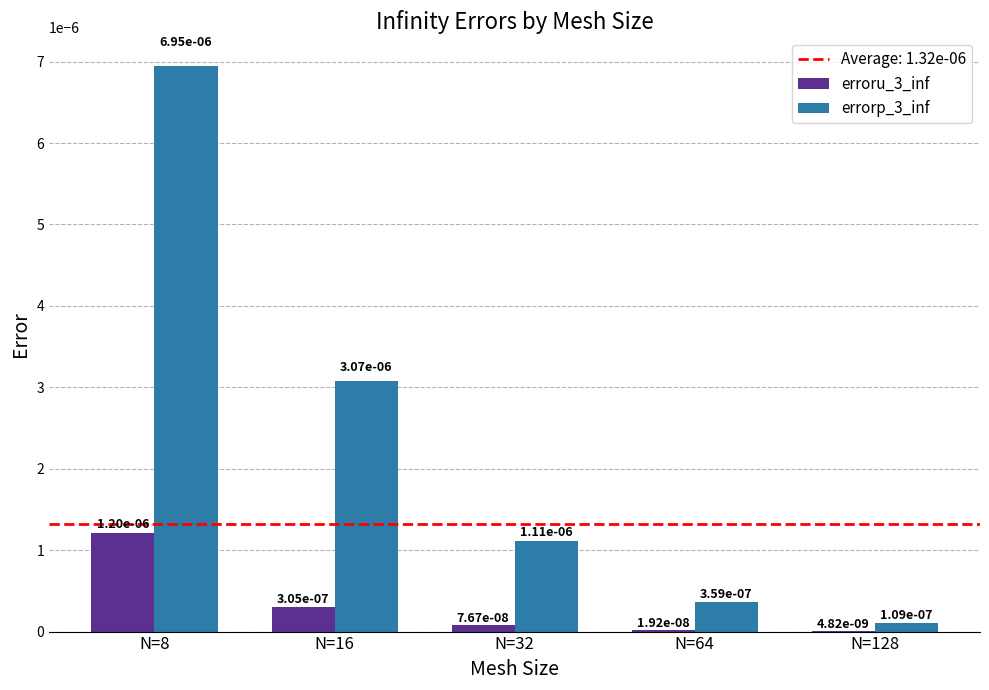

At how many categories does at least one series exceed 0?

5